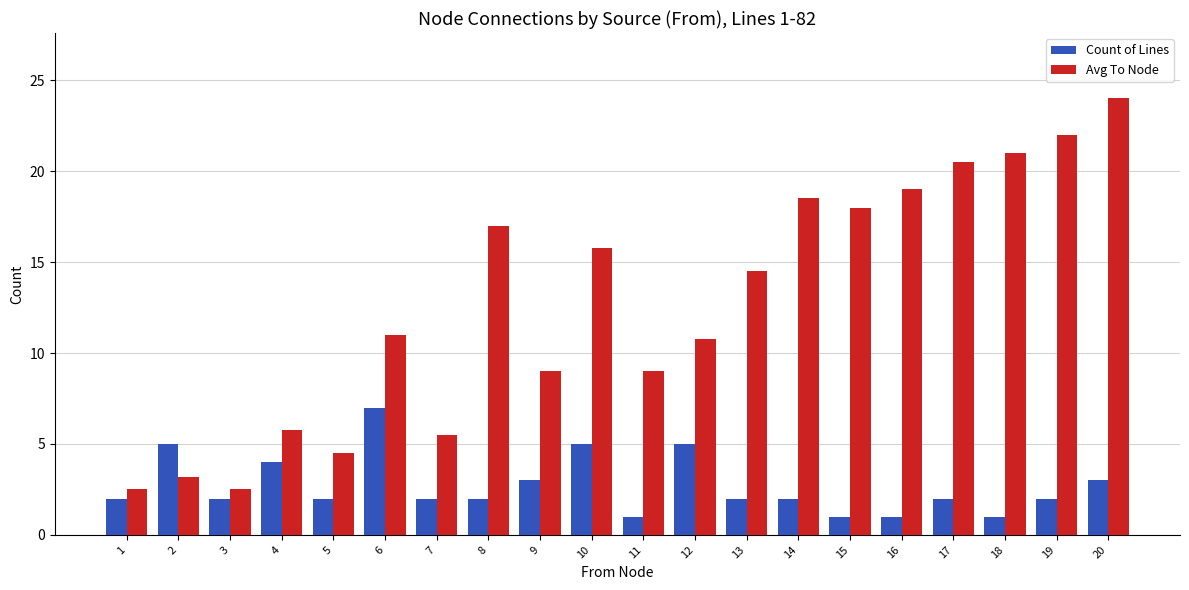

Which series has the largest total across all categories?

Avg To Node